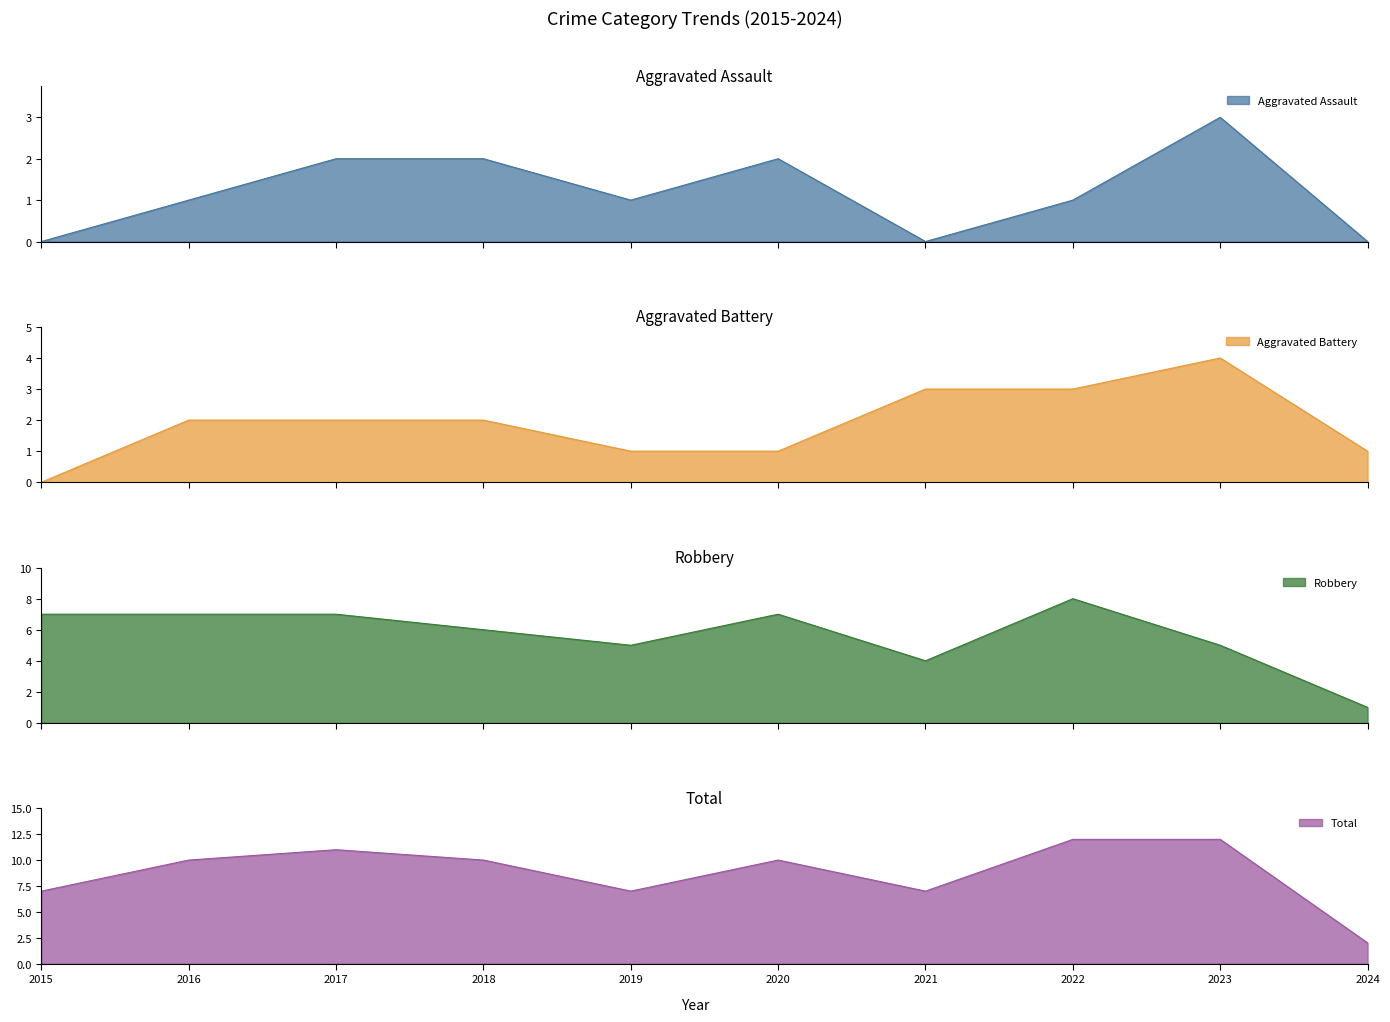

Does the chart have visible grid lines?

No